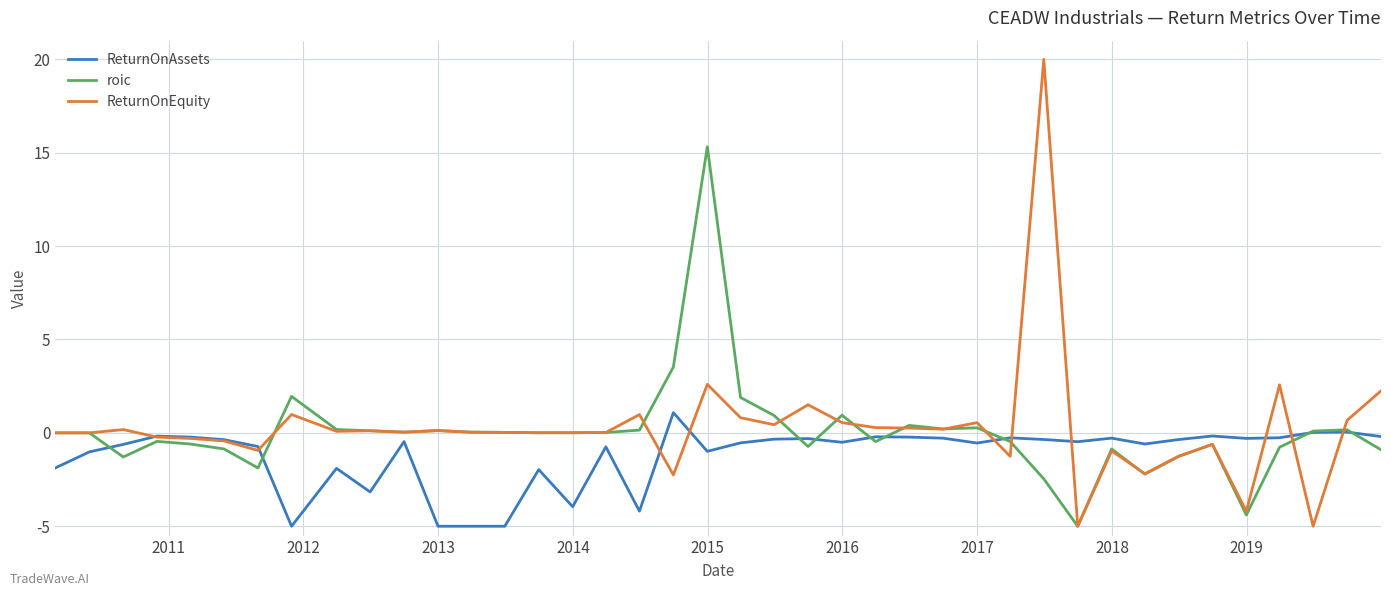

What is the difference between the second highest and second lowest values in the roic series?

7.9